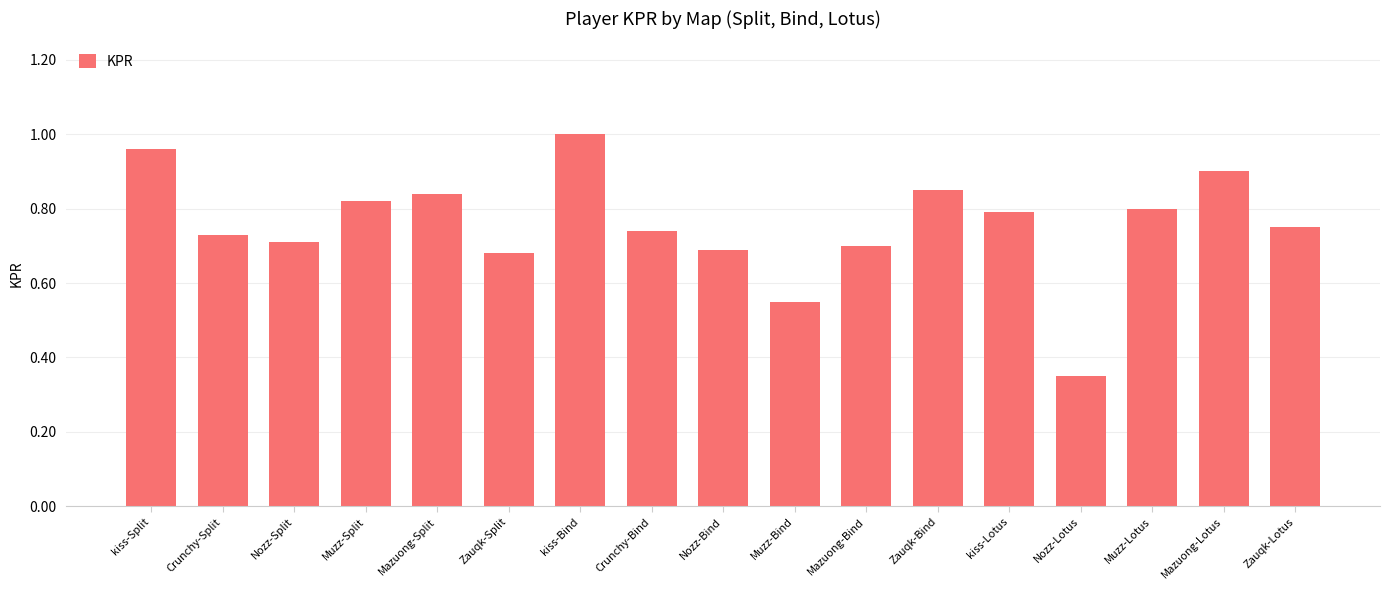

What is the label of the 13th bar from the left?

kiss-Lotus